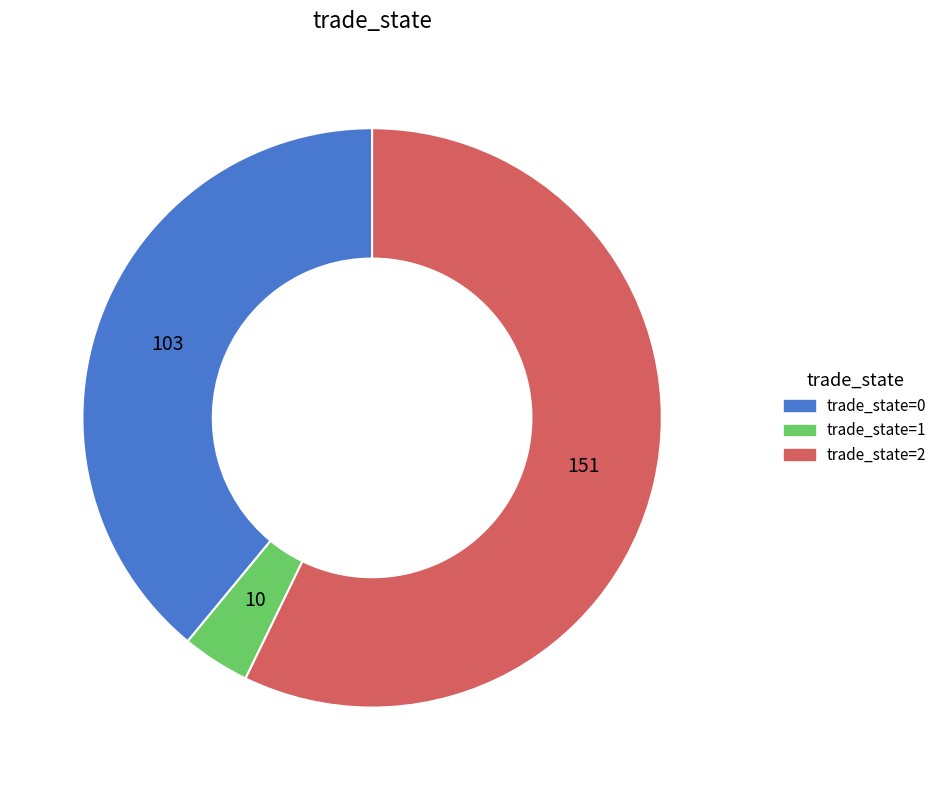

Does any single category account for the majority?

Yes